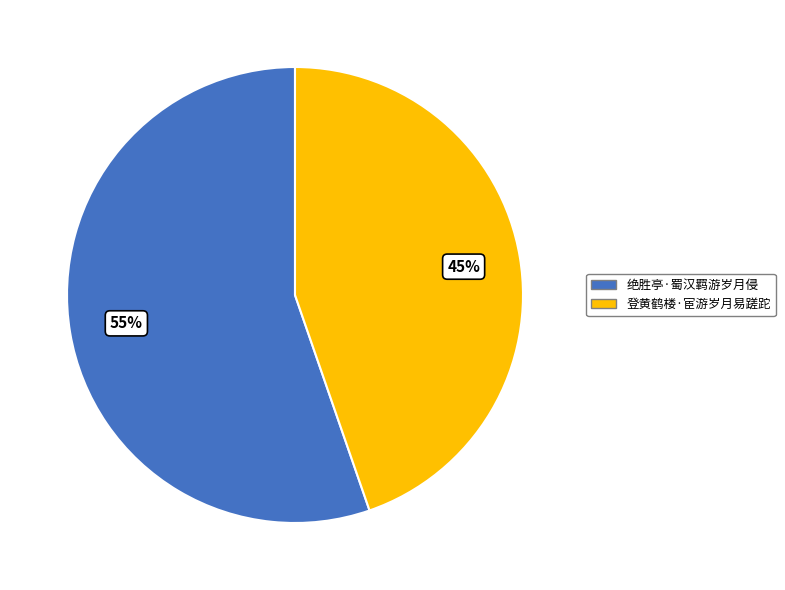

How many segments does this pie chart have?

2